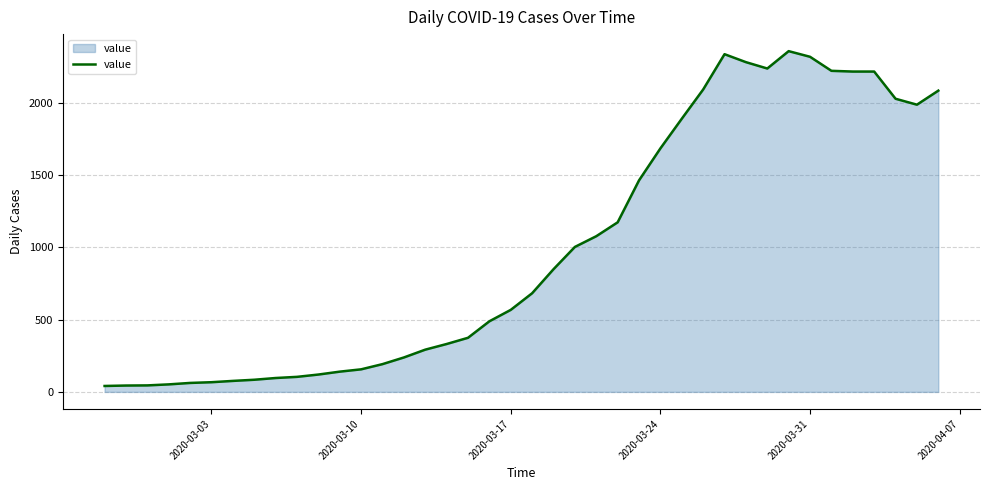

What is the difference between the maximum and minimum values?

2314